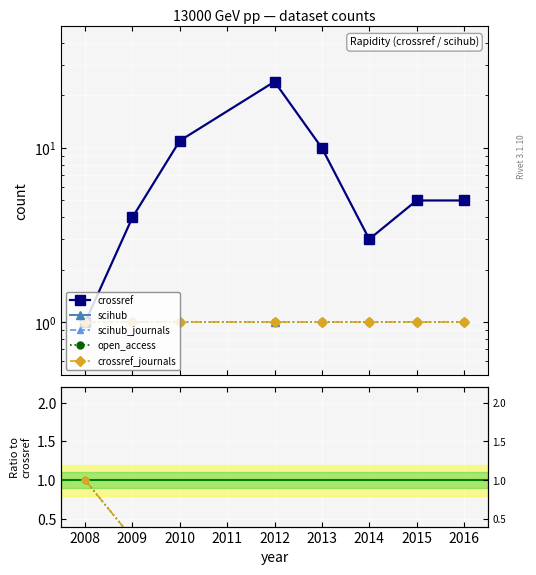

Rank the series by their maximum value, from highest to lowest.

crossref, open_access, crossref_journals, scihub, scihub_journals